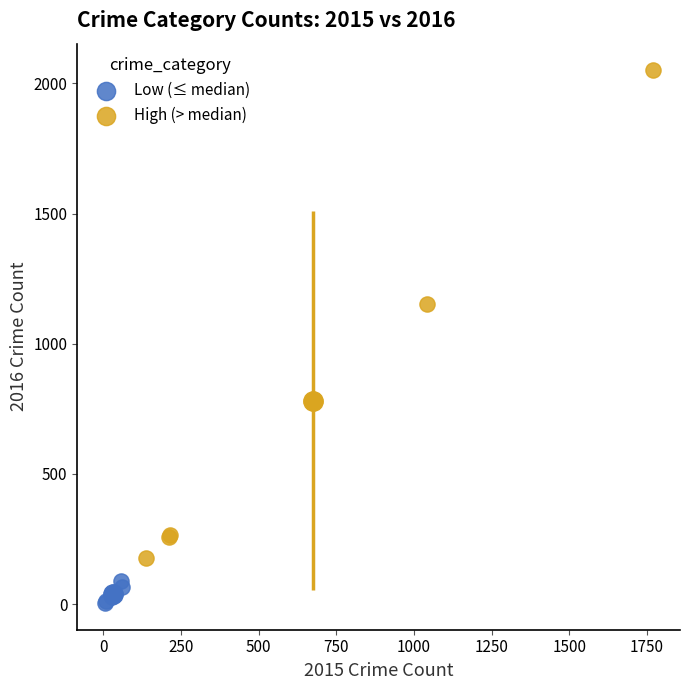

Which series contains the highest Y value?

High (> median)